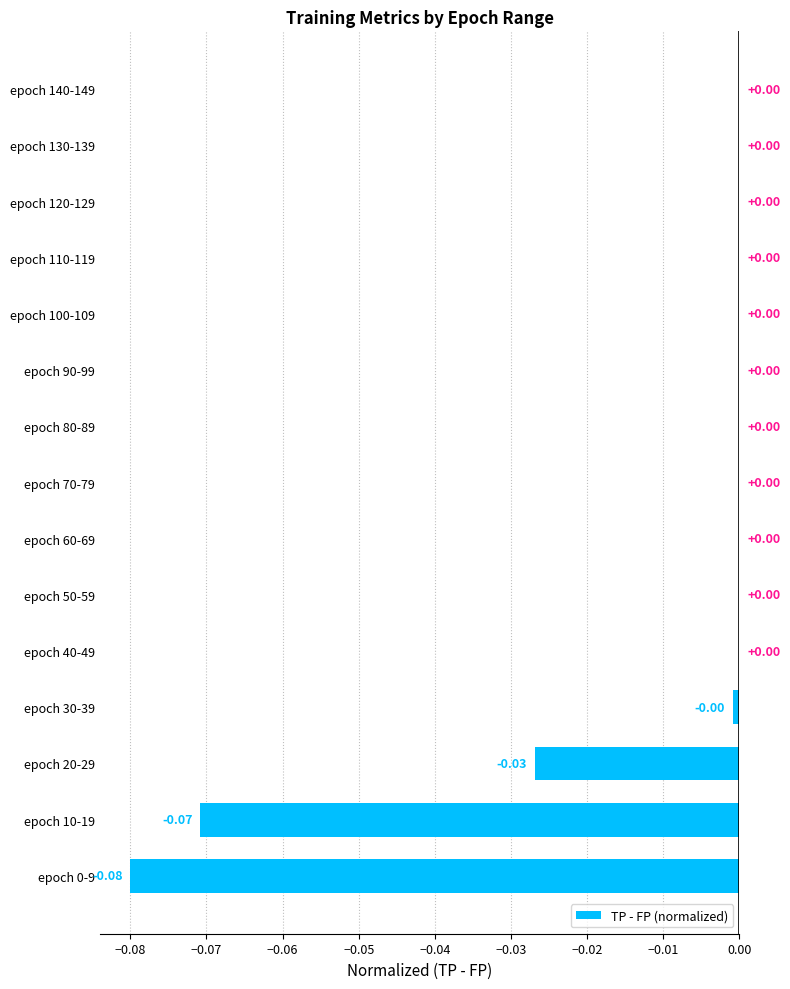

What is the change in value from epoch 10-19 to epoch 60-69?

+0.1